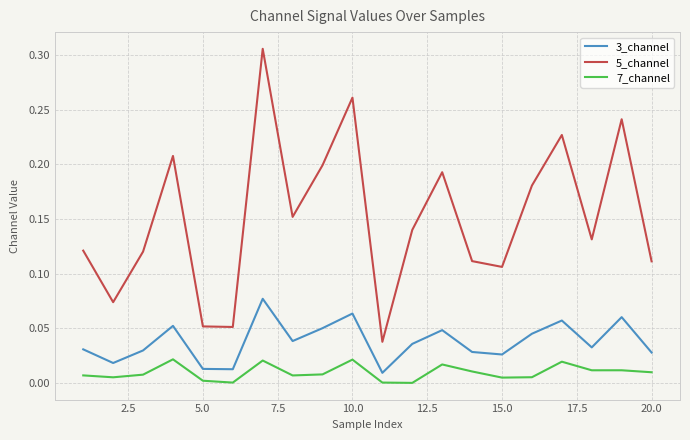

Which series has the largest total across all categories?

5_channel